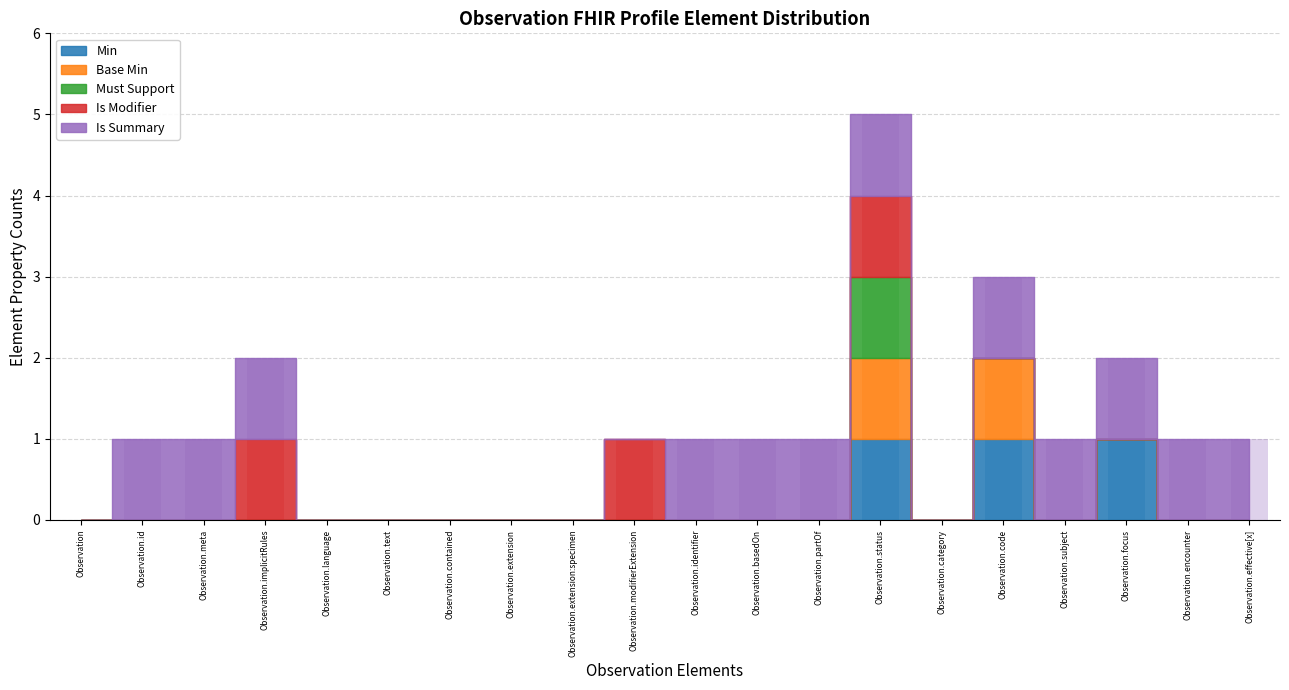

Reading left to right, list all the values displayed in this chart.

Min: 0	0	0	0	0	0	0	0	0	0	0	0	0	1	0	1	0	1	0	0
Base Min: 0	0	0	0	0	0	0	0	0	0	0	0	0	1	0	1	0	0	0	0
Must Support: 0	0	0	0	0	0	0	0	0	0	0	0	0	1	0	0	0	0	0	0
Is Modifier: 0	0	0	1	0	0	0	0	0	1	0	0	0	1	0	0	0	0	0	0
Is Summary: 0	1	1	1	0	0	0	0	0	0	1	1	1	1	0	1	1	1	1	1